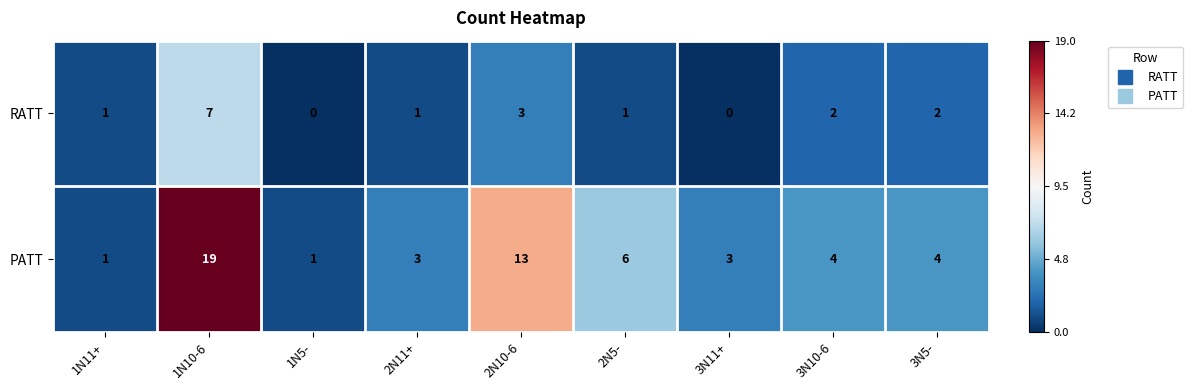

Reading left to right, transcribe all the data shown in this chart.

RATT: 1	7	0	1	3	1	0	2	2
PATT: 1	19	1	3	13	6	3	4	4